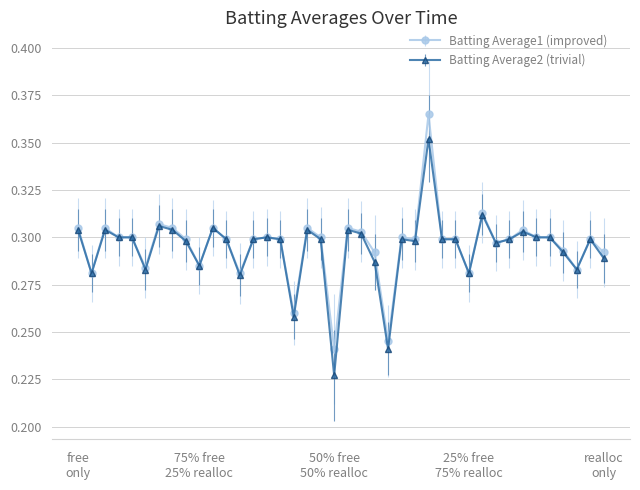

At how many categories does at least one series exceed 0?

40